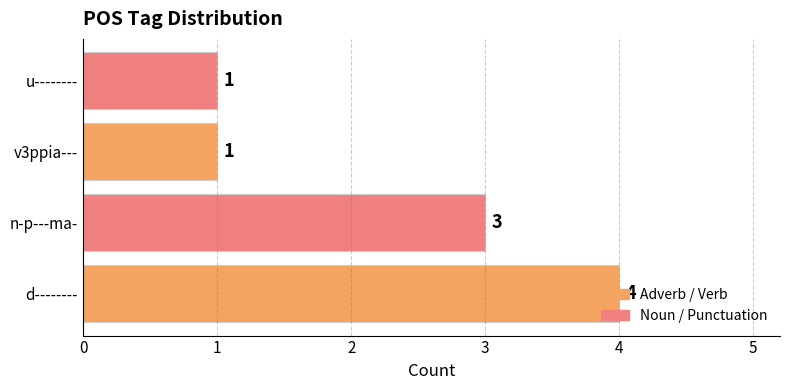

What is the ratio of the value at n-p---ma- to the value at u--------?

3.0